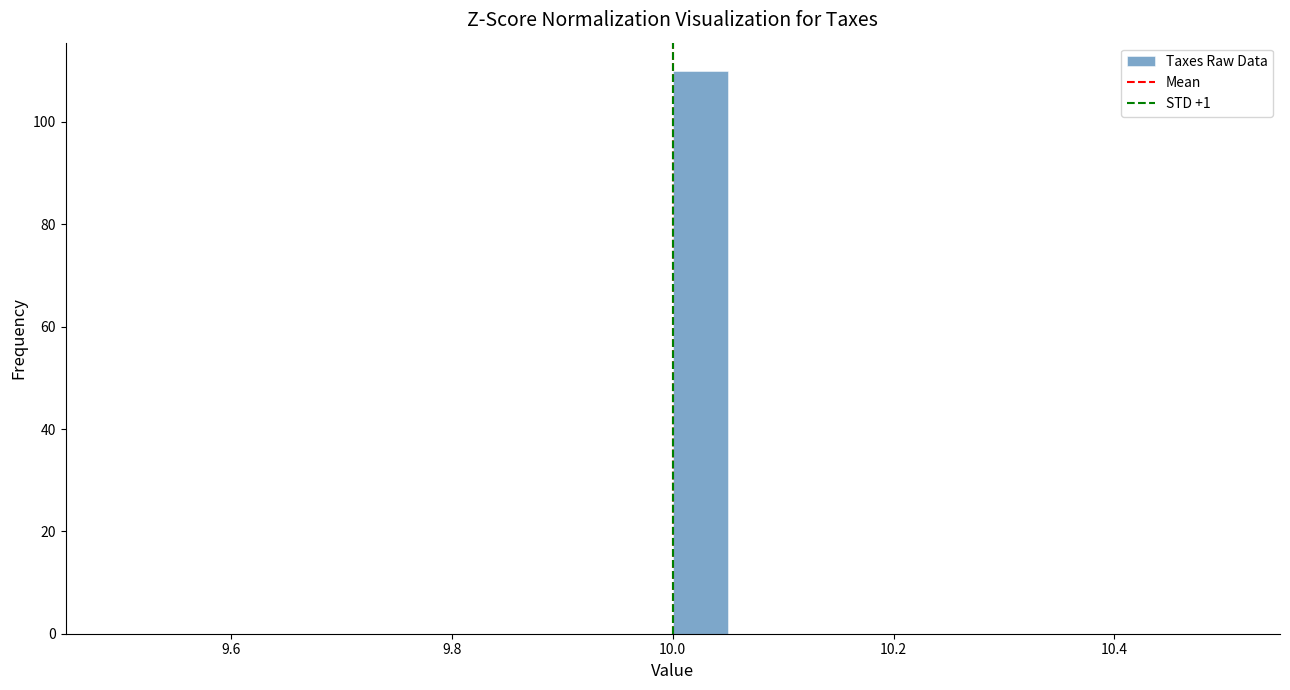

Around what value on the x-axis is the tallest bar? Give the approximate position of its centre, as read against the axis.

10.02